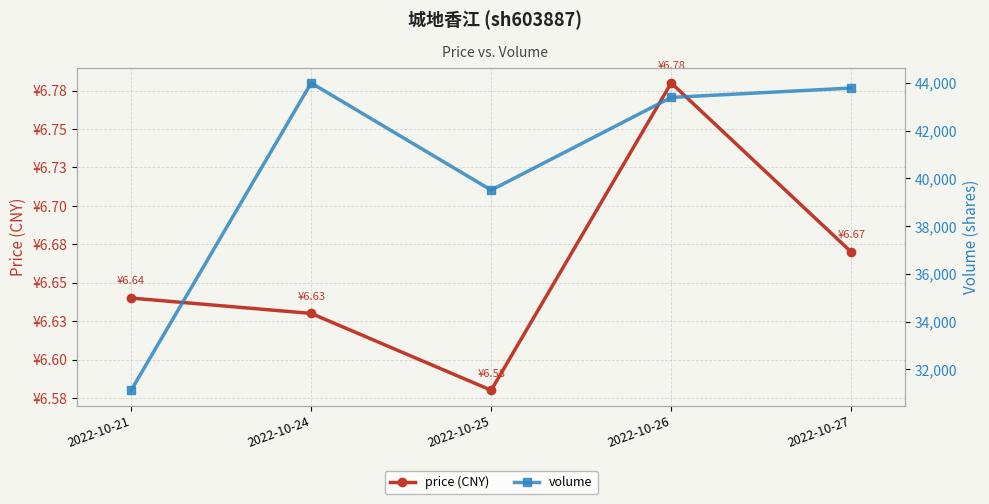

Which series has the widest spread of values?

volume